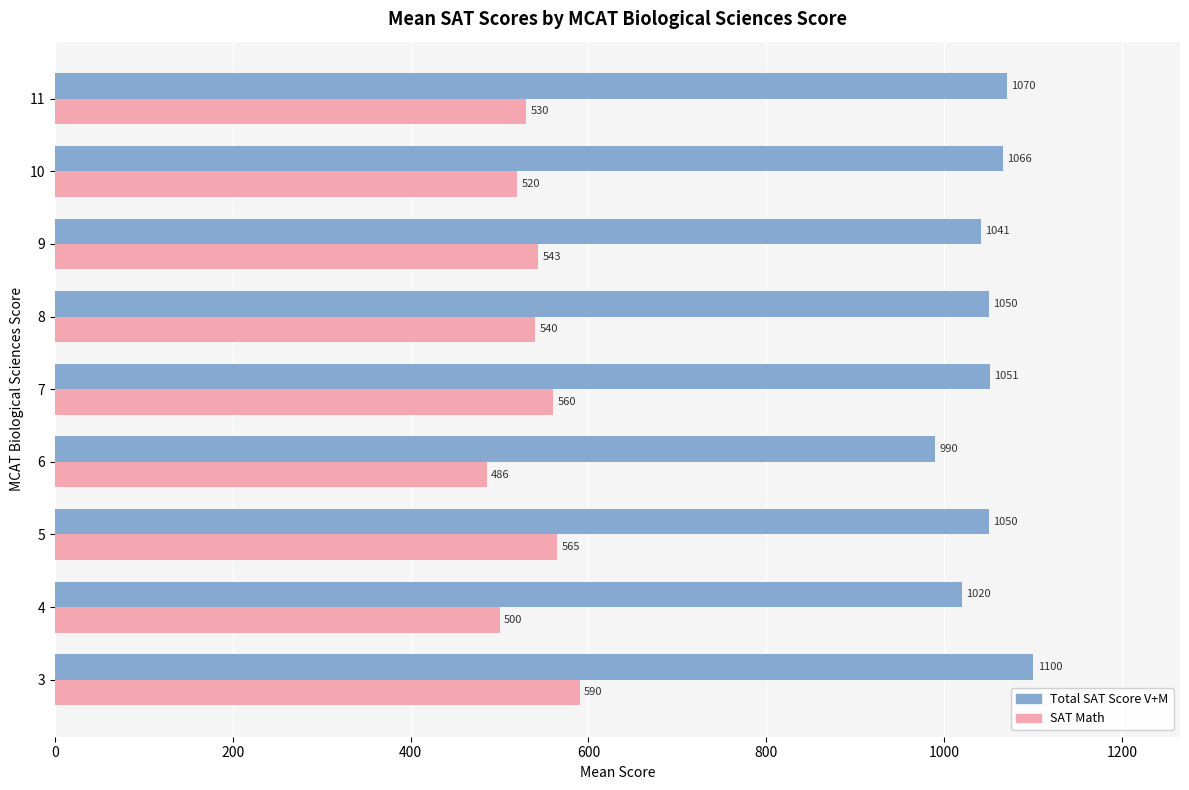

What is the average value of the Total SAT Score V+M series?

1048.7